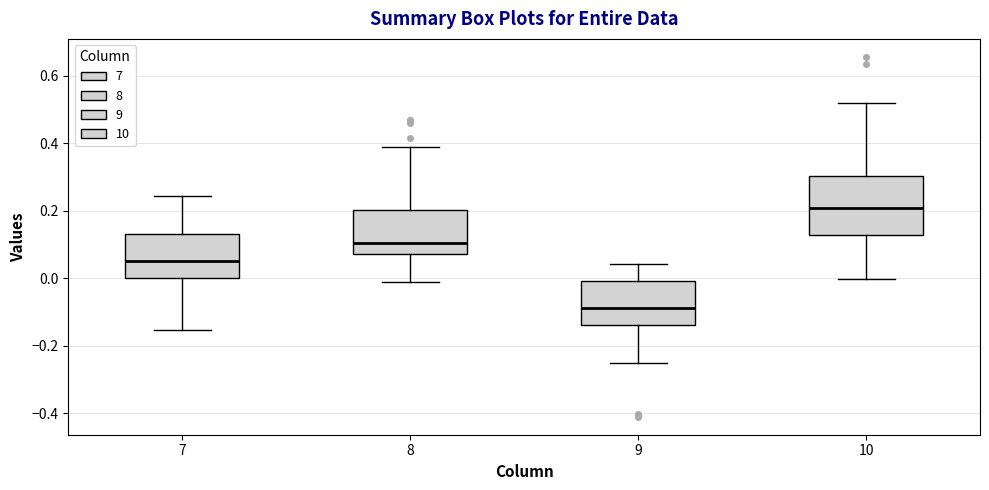

Where is the upper edge of the box at x = 10 on the y-axis? The values are not printed on the chart, so give them approximately, as read against the axis.

0.30